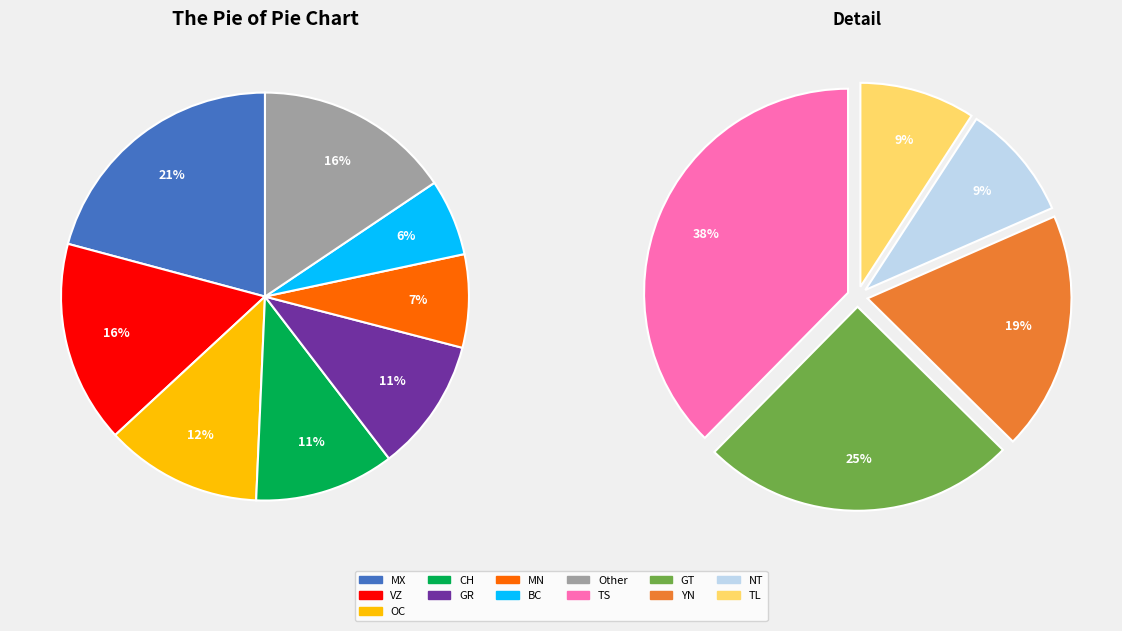

To the nearest percent, what is the average slice percentage?

8%